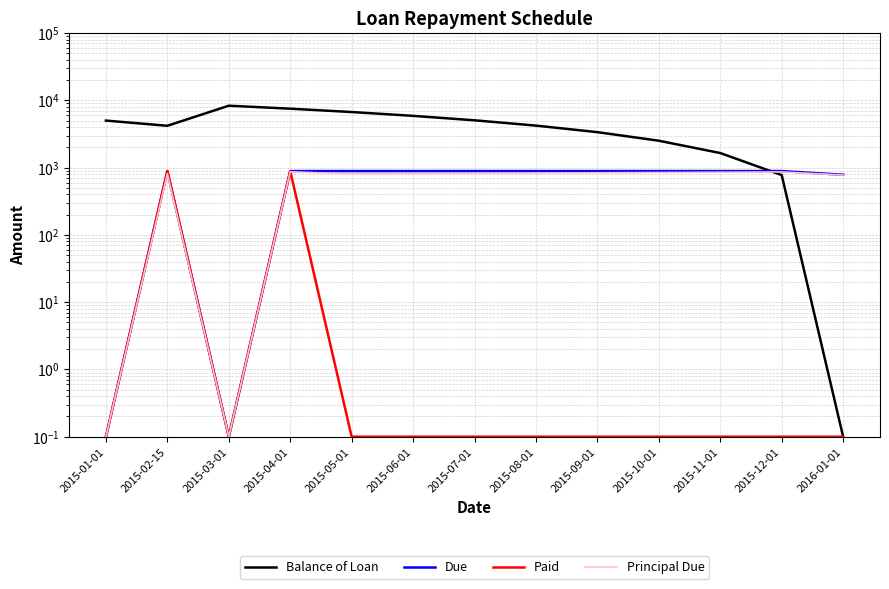

What are all the series names shown in the legend?

Balance of Loan, Due, Paid, Principal Due